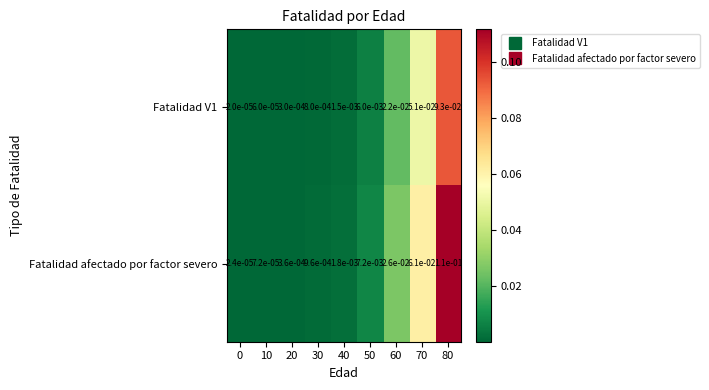

Is the value of Fatalidad V1 at 10 greater than the value of Fatalidad afectado por factor severo at 30?

No